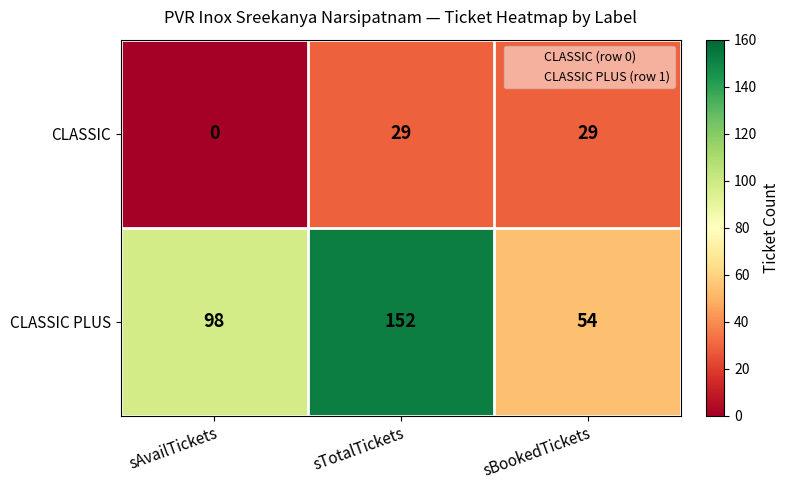

At sTotalTickets, list the series in order from smallest to largest.

CLASSIC, CLASSIC PLUS